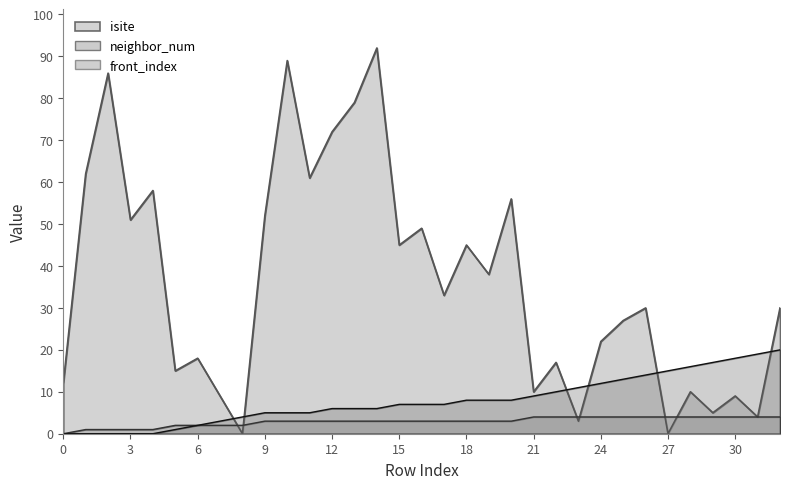

Reading left to right, list all the values displayed in this chart.

isite: 12	62	86	51	58	15	18	9	0	52	89	61	72	79	92	45	49	33	45	38	56	10	17	3	22	27	30	0	10	5	9	4	30
neighbor_num: 0	1	1	1	1	2	2	2	2	3	3	3	3	3	3	3	3	3	3	3	3	4	4	4	4	4	4	4	4	4	4	4	4
front_index: 0	0	0	0	0	1	2	3	4	5	5	5	6	6	6	7	7	7	8	8	8	9	10	11	12	13	14	15	16	17	18	19	20